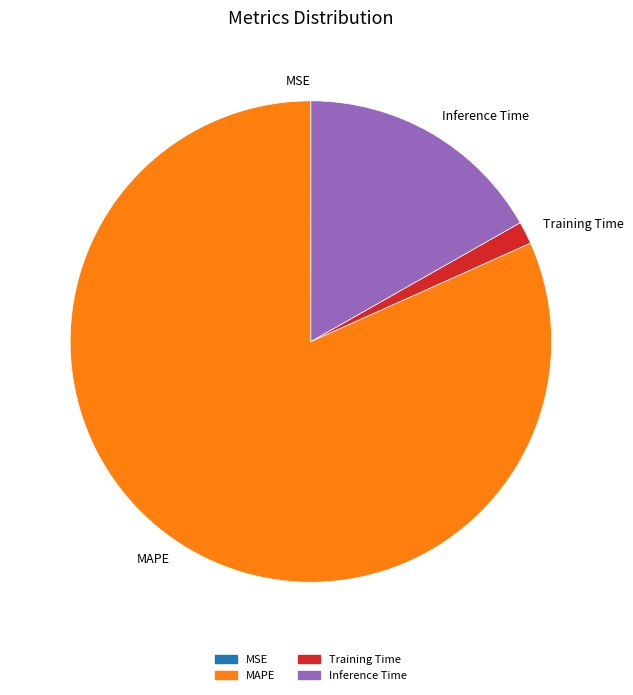

True or false: Inference Time accounts for 2% of the total.

False